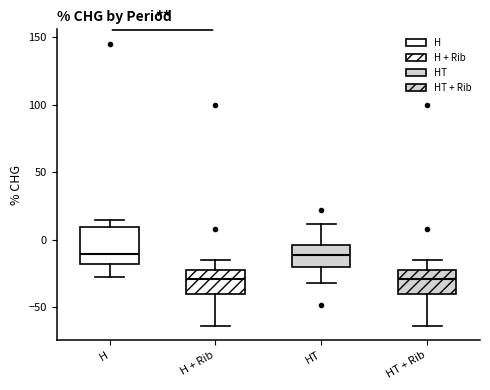

Reading left to right, transcribe this box plot: for each box, give where its median line is, the range the box spans, and where its two whiskers end, as read against the y-axis. The values are not printed on the chart, so give them approximately, as read against the axis.

H: median -10, box -20 to 10, whiskers -30 to 15
H + Rib: median -30, box -40 to -25, whiskers -65 to -15
HT: median -10, box -20 to -5, whiskers -30 to 10
HT + Rib: median -30, box -40 to -25, whiskers -65 to -15